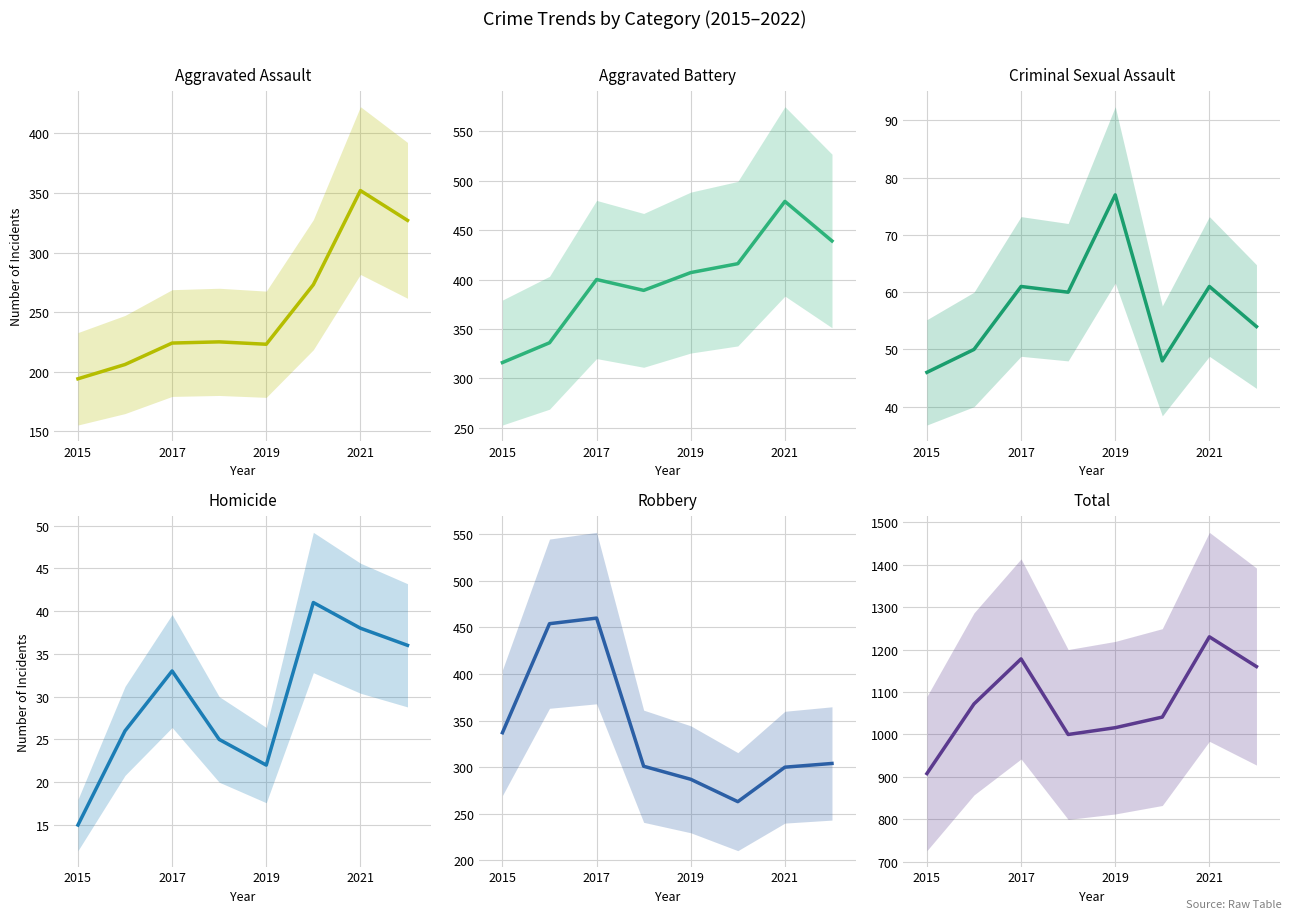

What is the smallest value displayed?

15